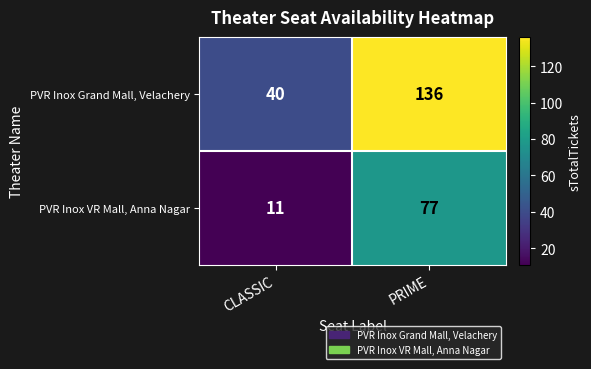

Reading right to left, what are all the values shown in this chart?

PVR Inox Grand Mall, Velachery: PRIME=136	CLASSIC=40
PVR Inox VR Mall, Anna Nagar: PRIME=77	CLASSIC=11